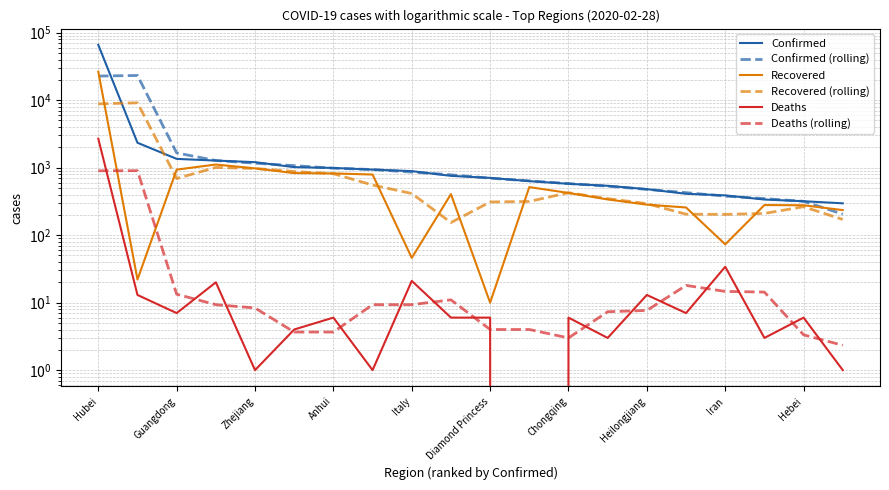

How many distinct data groups are displayed?

6